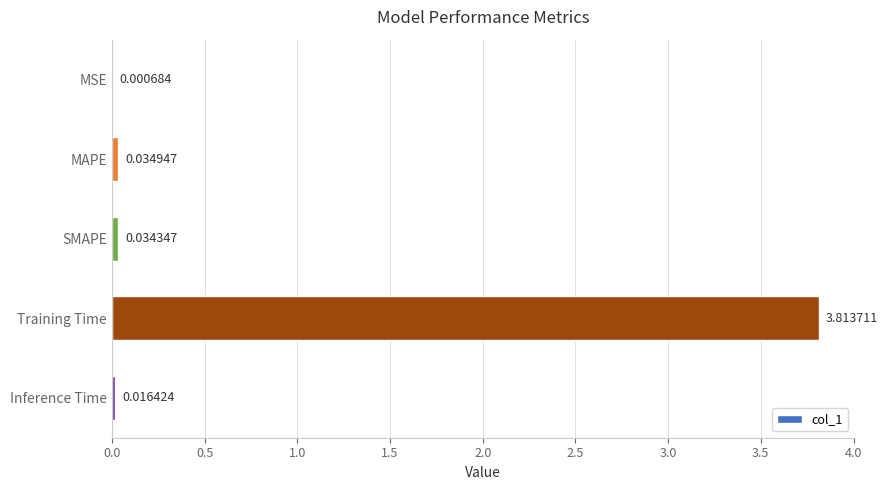

Where is the data nearest to the value 1?

MAPE